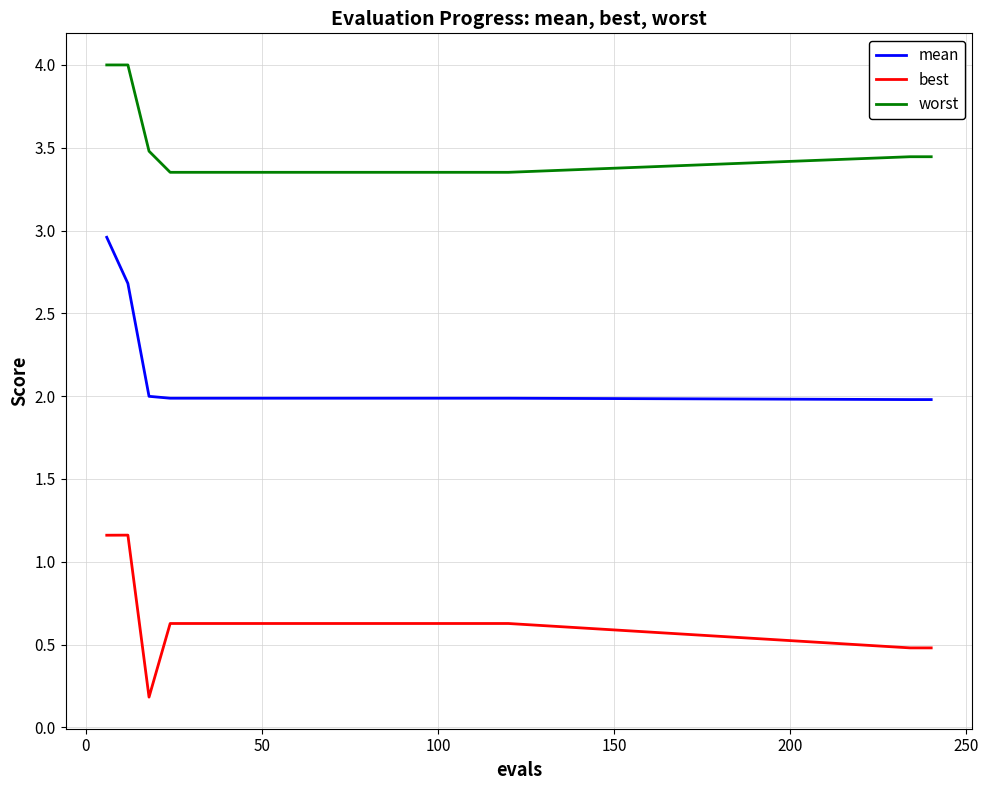

What is the difference between the maximum and minimum values in the best series?

1.0